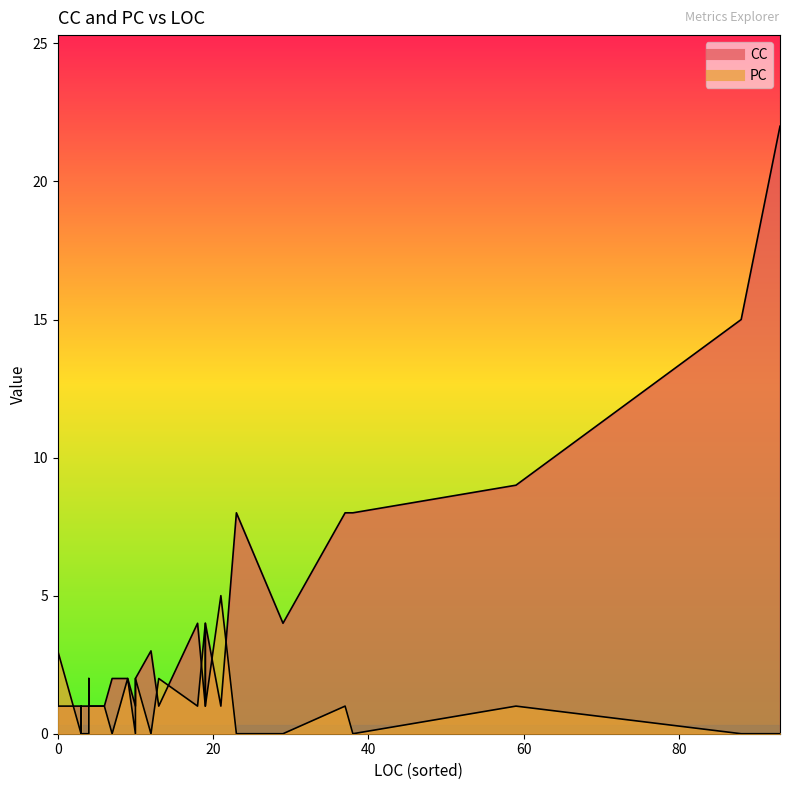

Which series has the widest spread of values?

CC